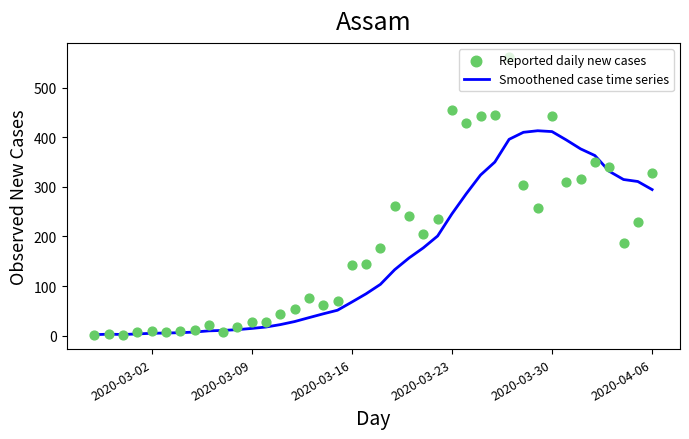

What are all the series names shown in the legend?

Smoothened case time series, Reported daily new cases